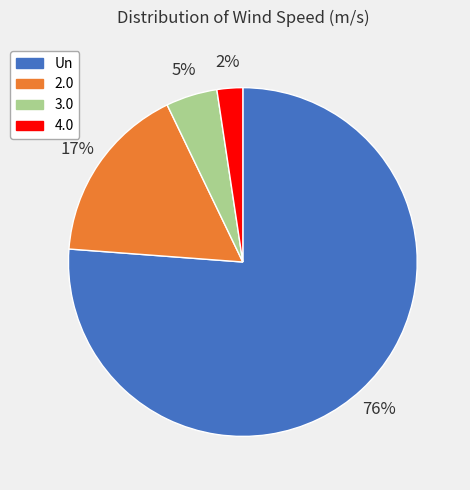

Between Un and 4.0, which is larger?

Un